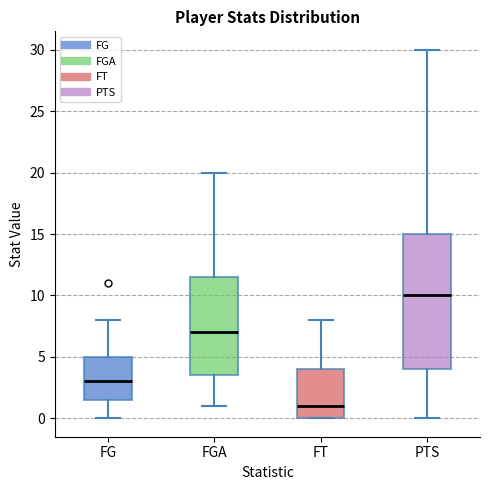

Which box has the highest median line?

PTS